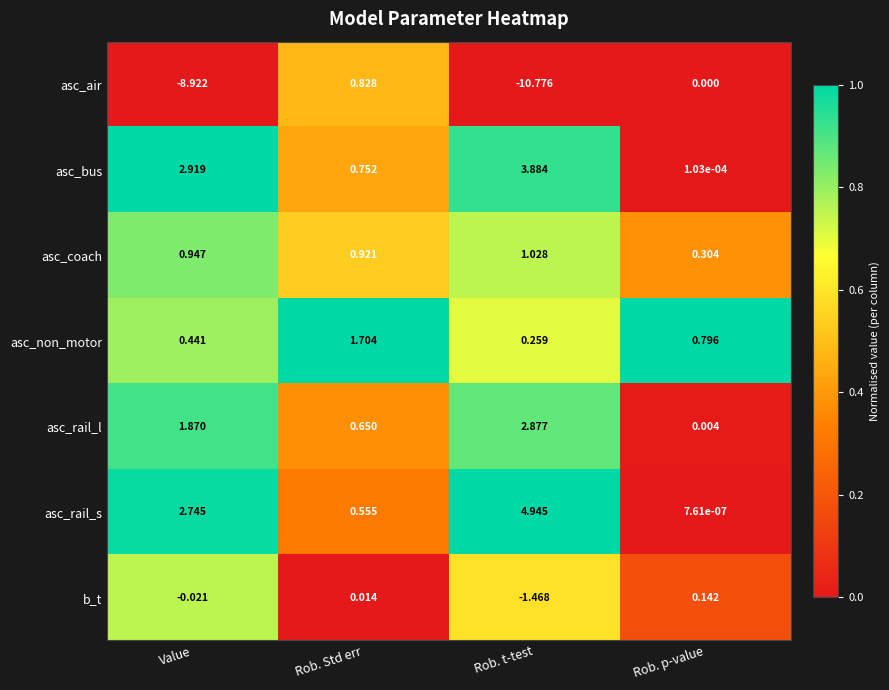

Which label corresponds to the largest value in the chart?

Rob. t-test